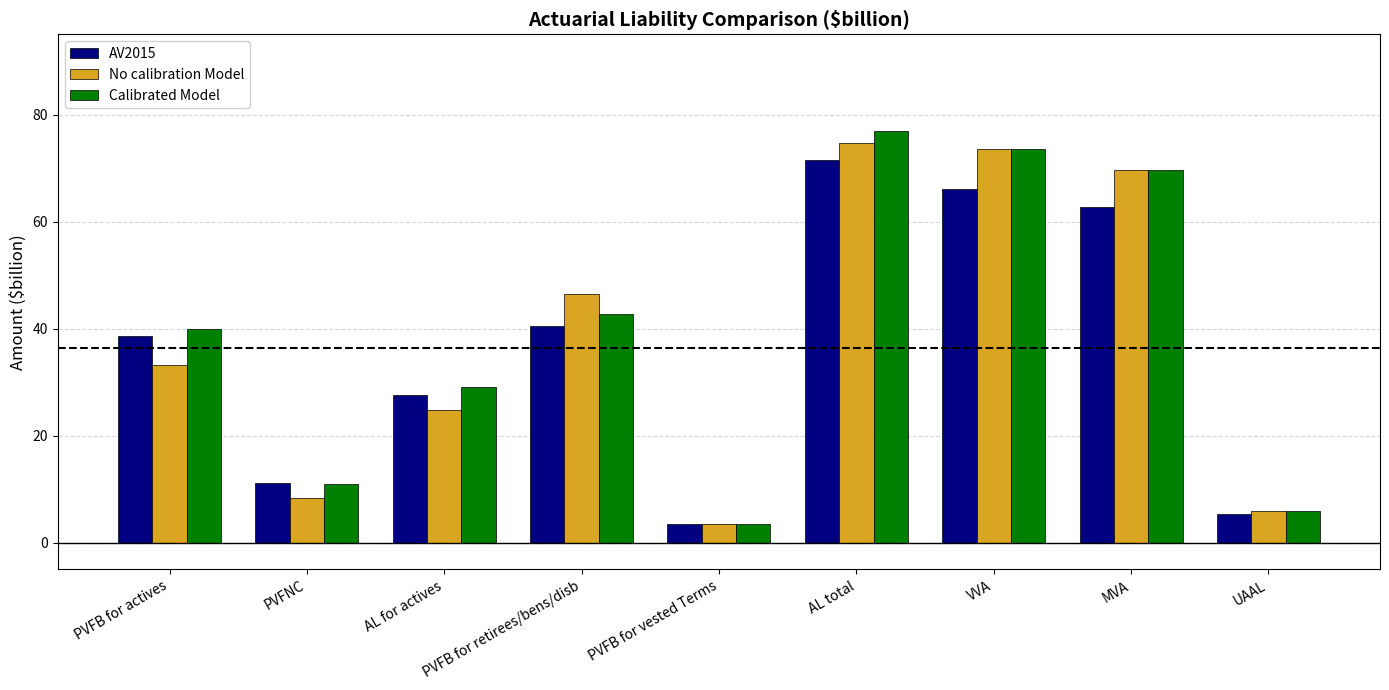

What is the approximate value of Calibrated Model at AL total?

77.0